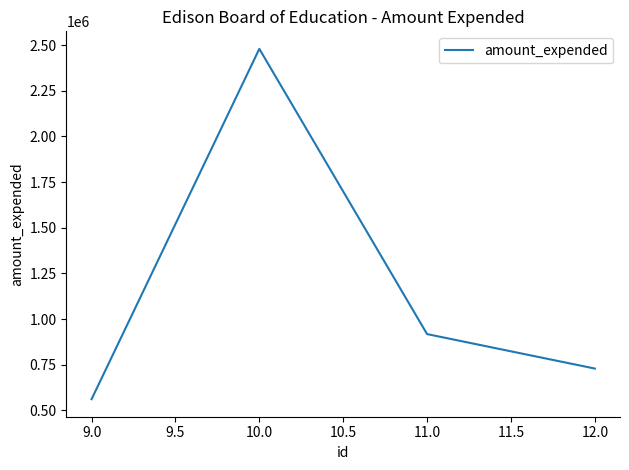

What is the smallest value displayed?

561090